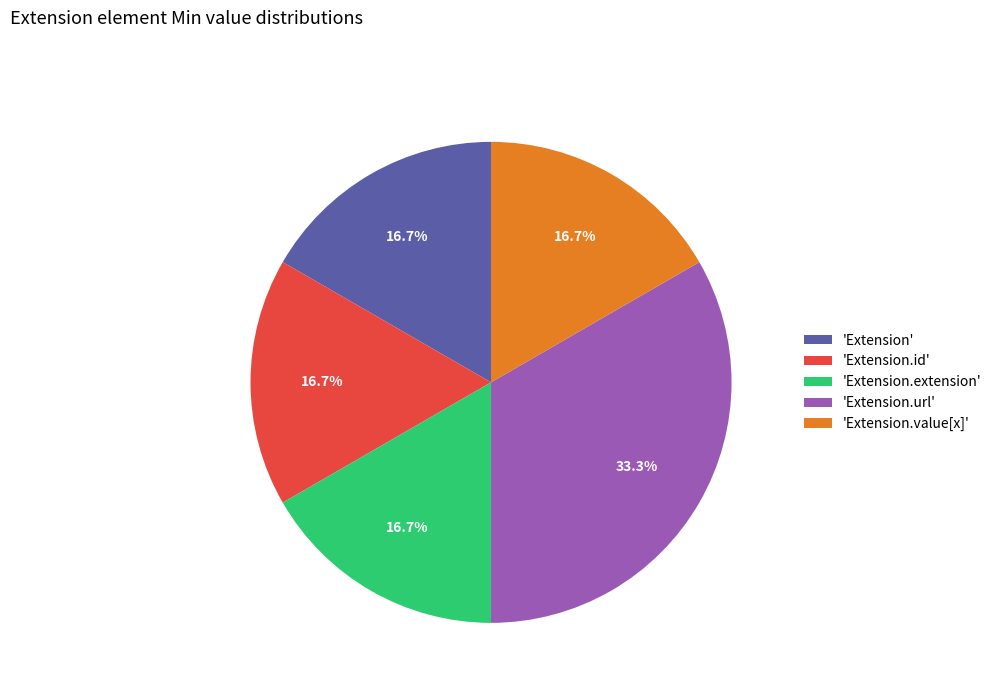

How many slices are in this pie chart?

5